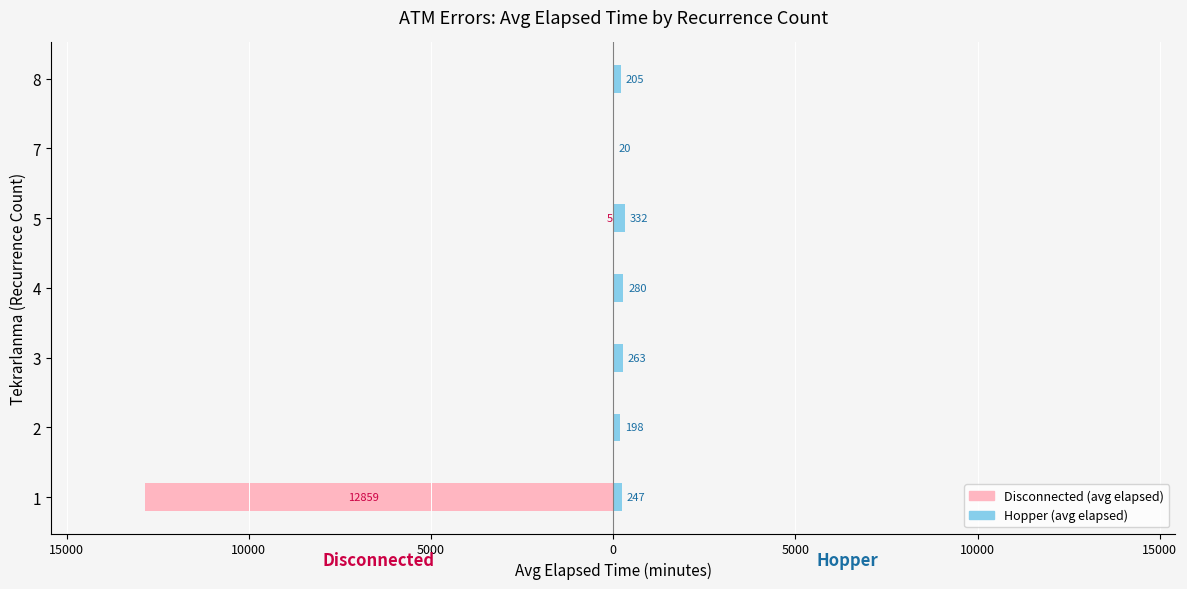

Which series has the largest range (max minus min)?

Disconnected (avg elapsed)